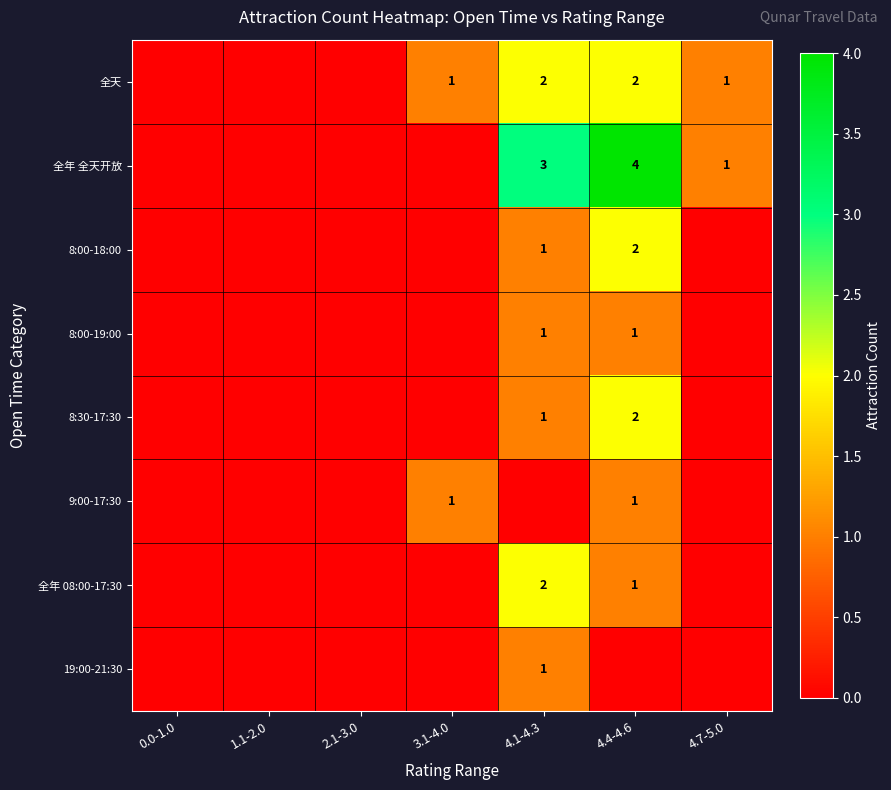

At which label is 全年 08:00-17:30 closest to 1?

4.4-4.6